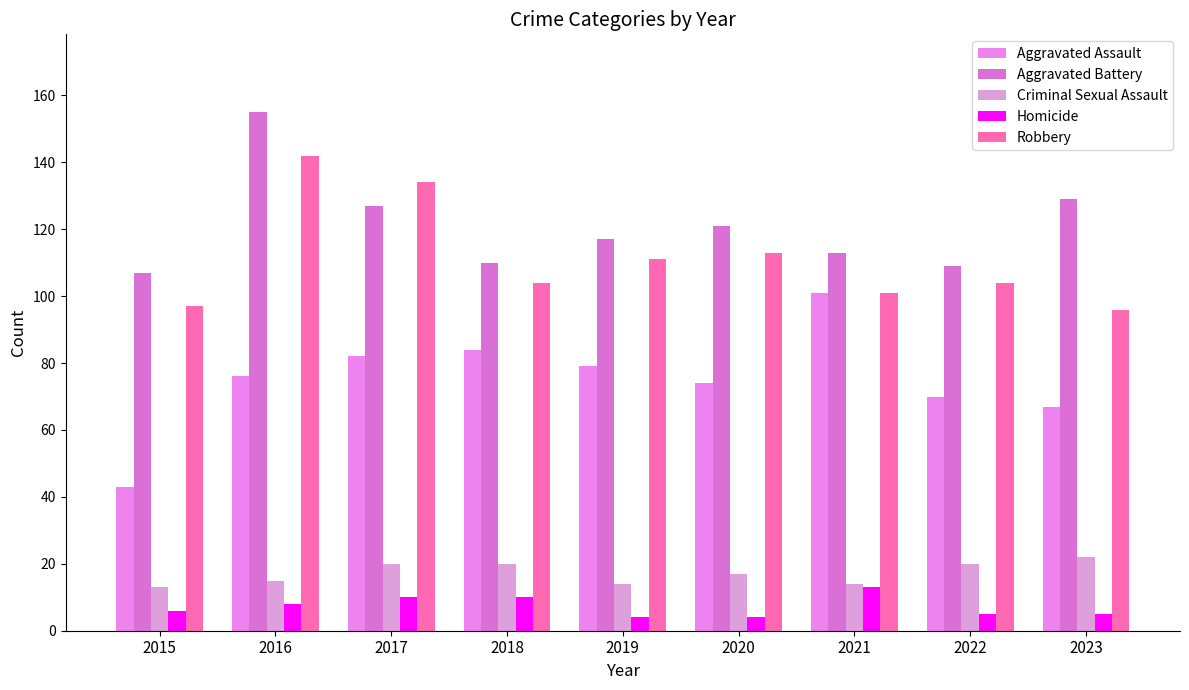

At how many categories does at least one series exceed 96?

9